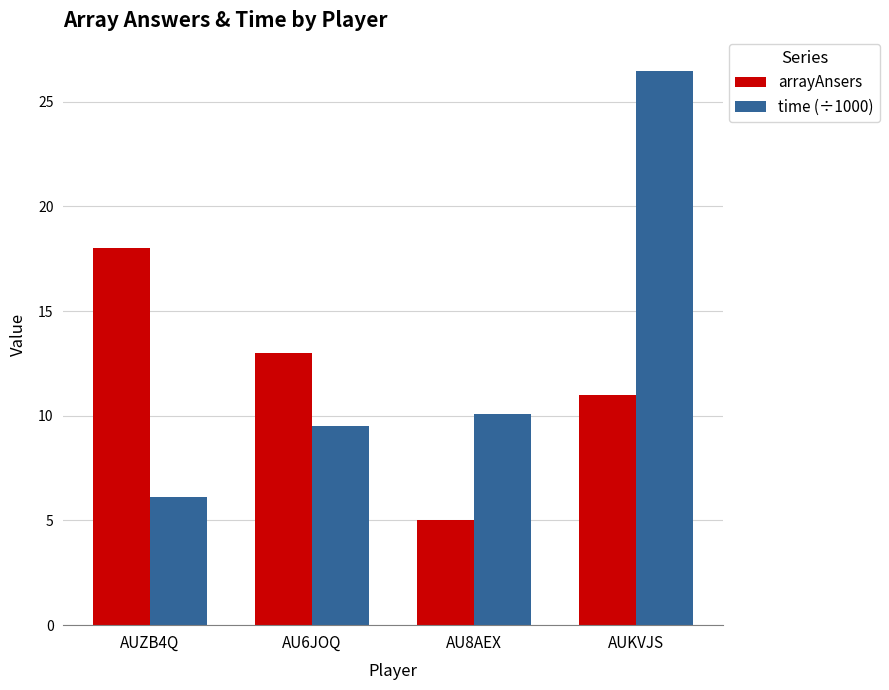

How many groups of bars are there?

4